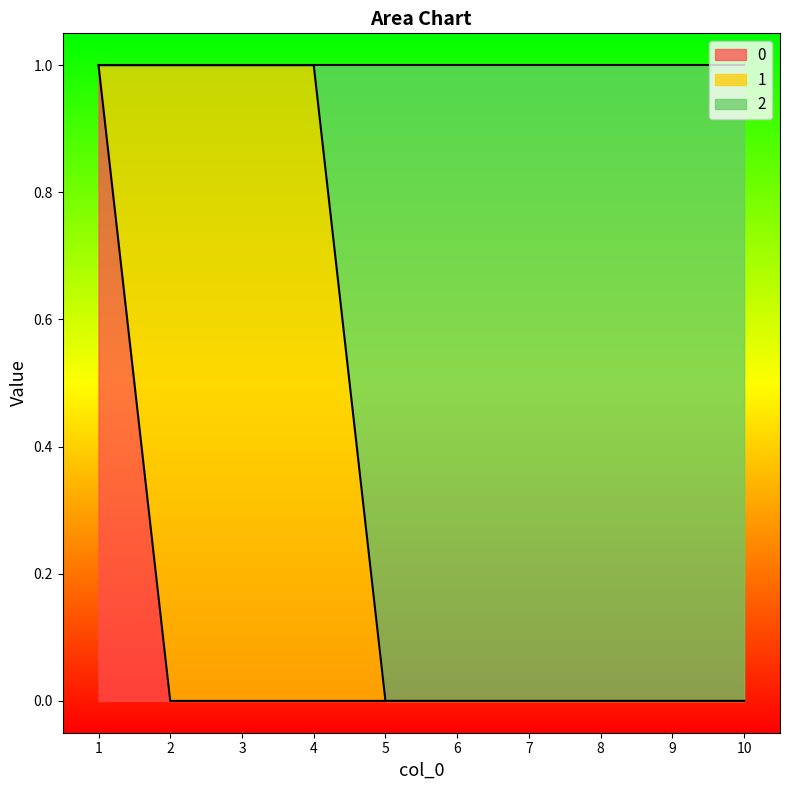

Does the chart display data point markers on the line(s)?

No